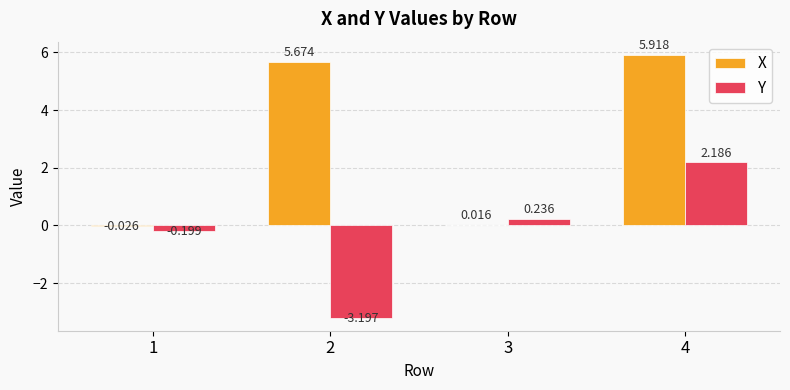

Does the chart contain stacked bars?

No